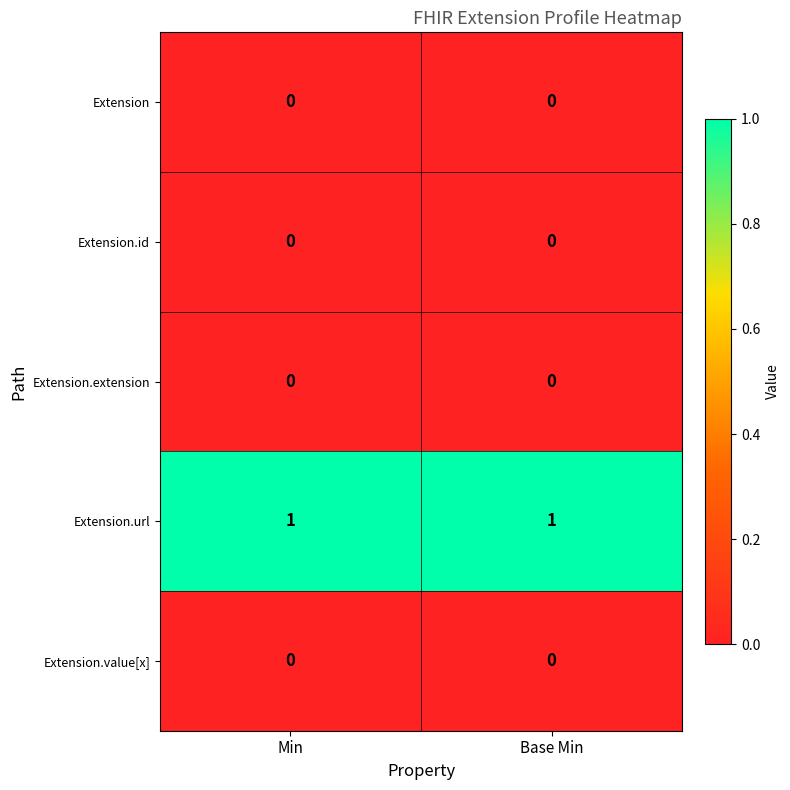

Is it true that Extension.id equals 0 at Base Min?

True